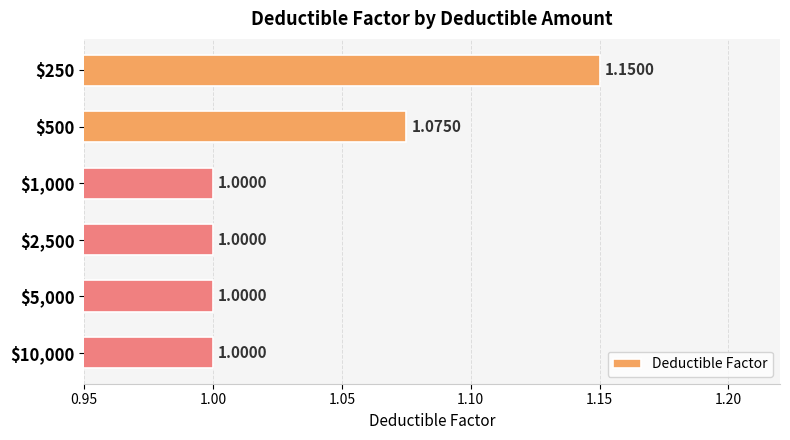

What is the average value?

1.0